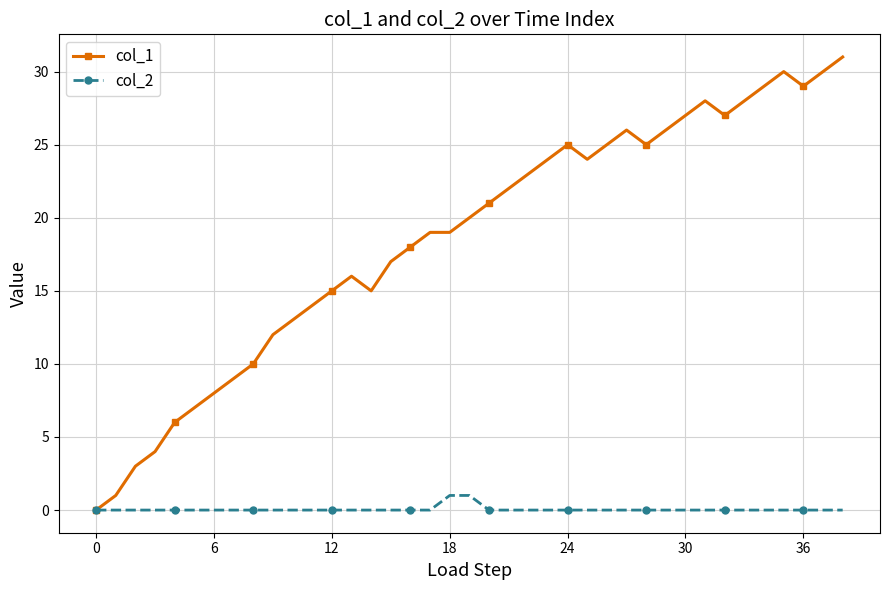

What is the greatest value displayed?

31